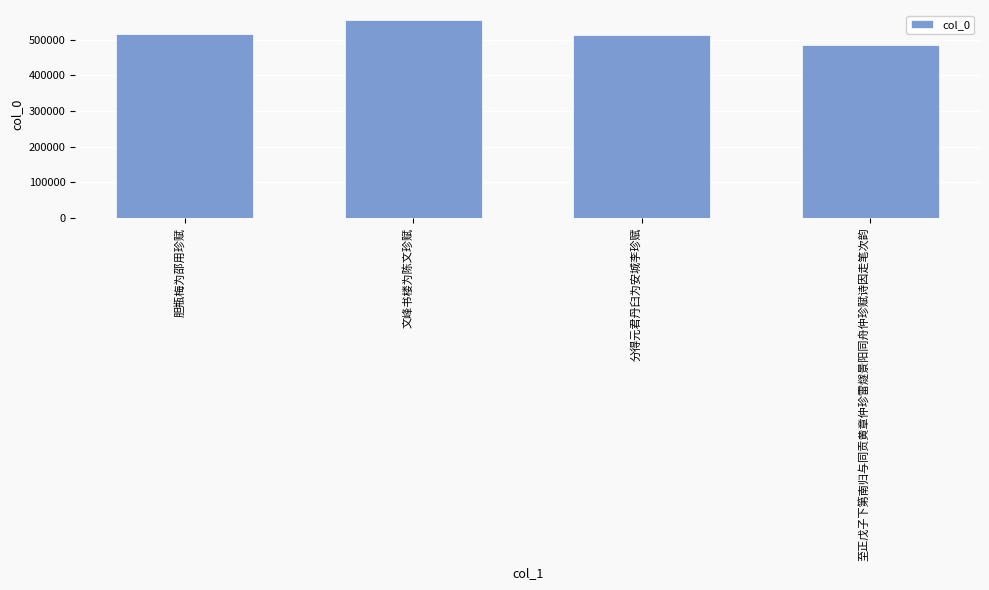

What is the label of the 2nd bar from the right?

分得元君丹臼为安城李珍赋